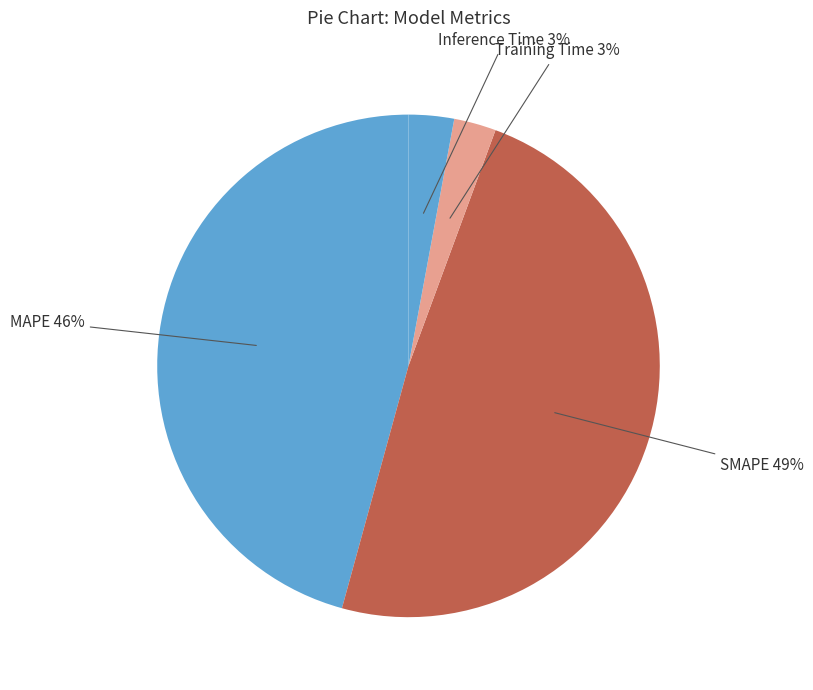

Which slice is the largest?

SMAPE